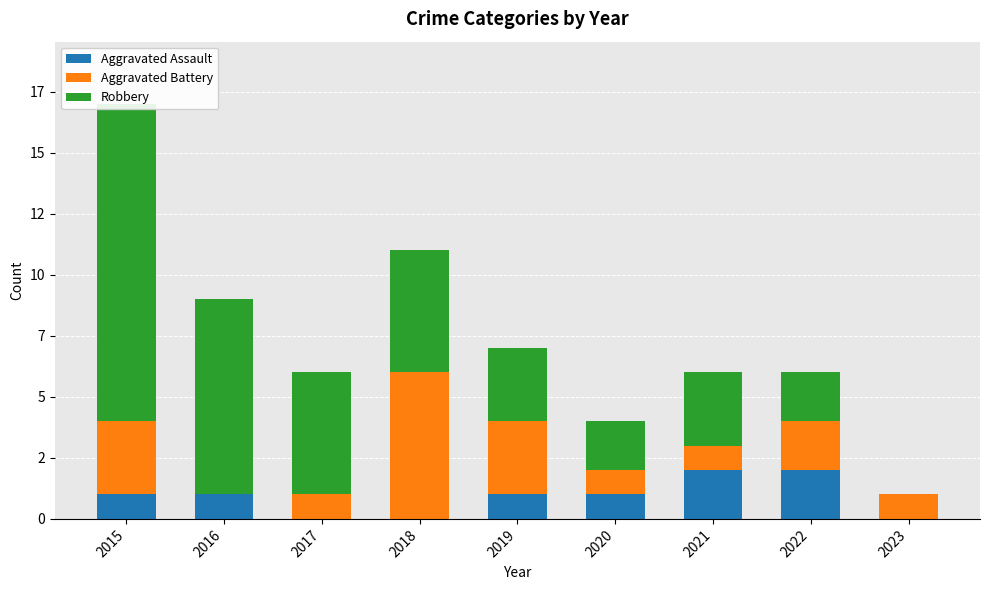

Which series has the largest total across all categories?

Robbery